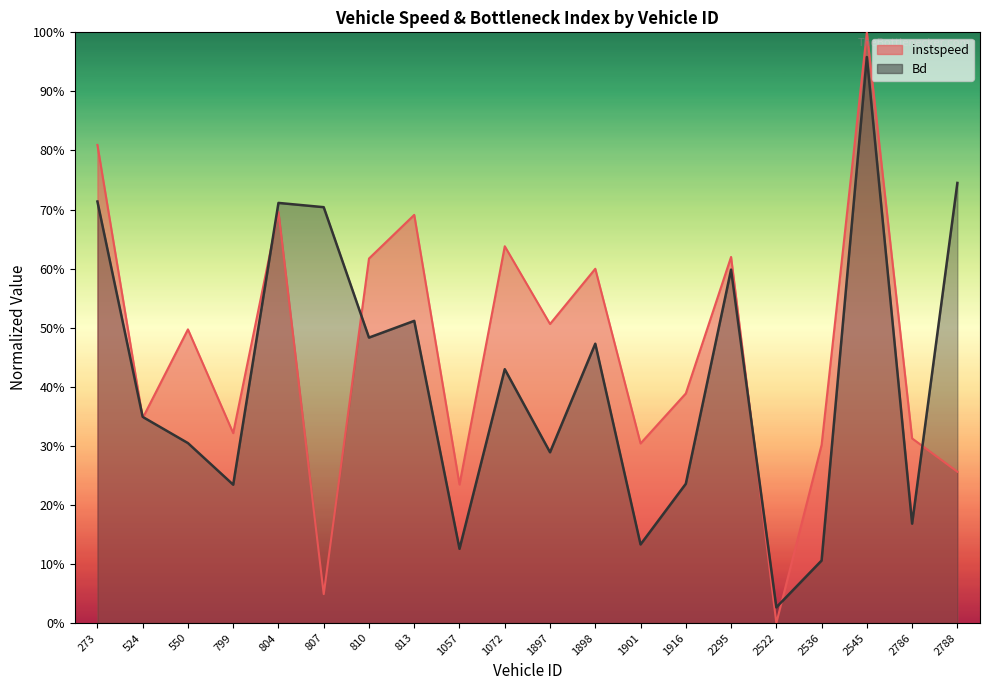

How many interior local valleys does the instspeed series have?

7